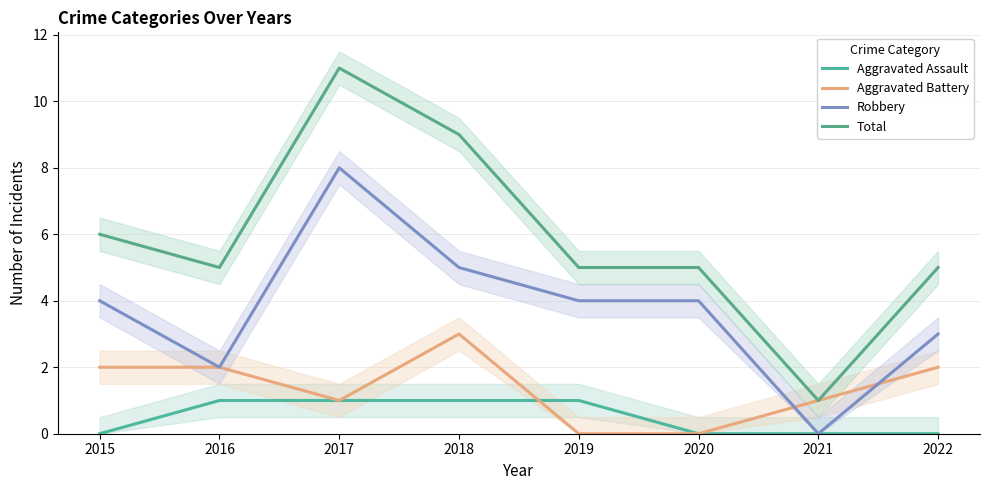

How many intersections are there between Aggravated Assault and Aggravated Battery?

1